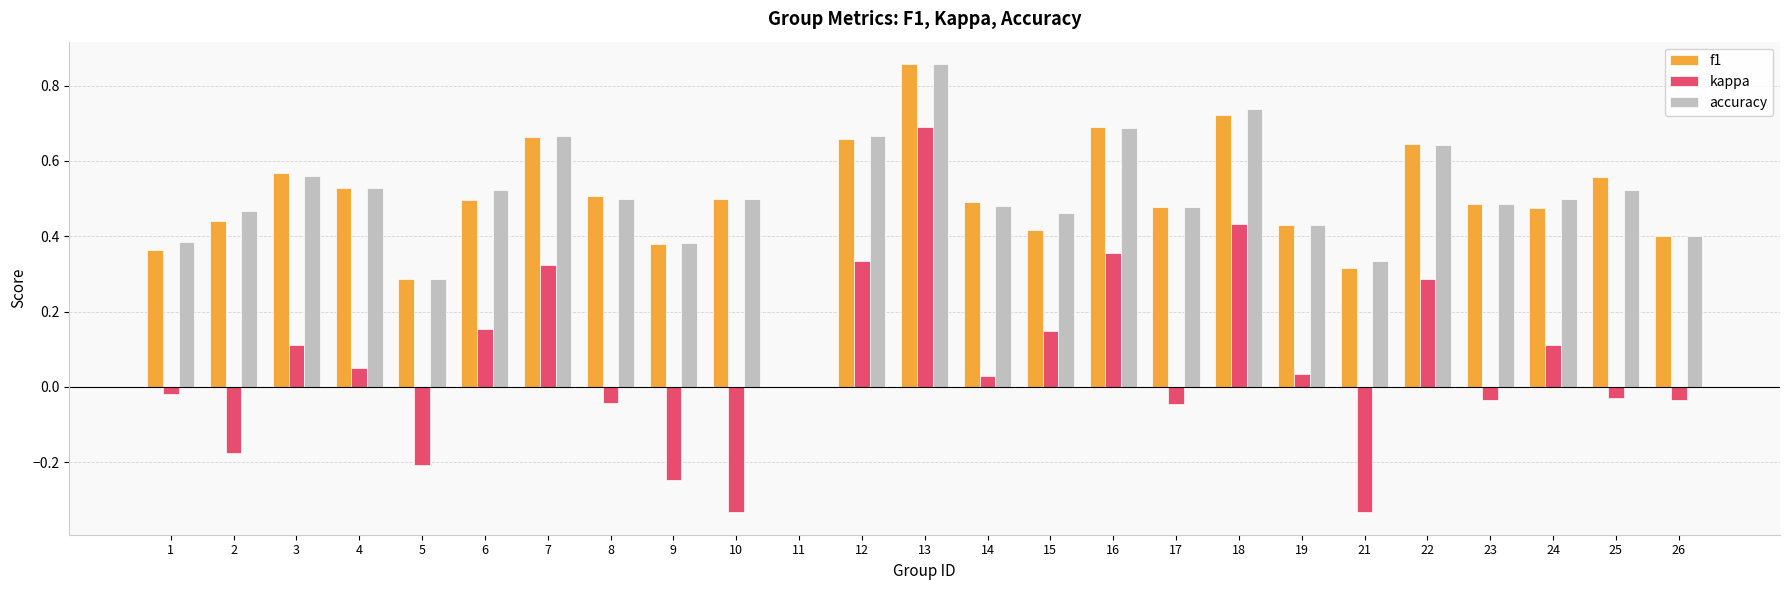

Is it true that f1 equals 0.8 at 17?

False